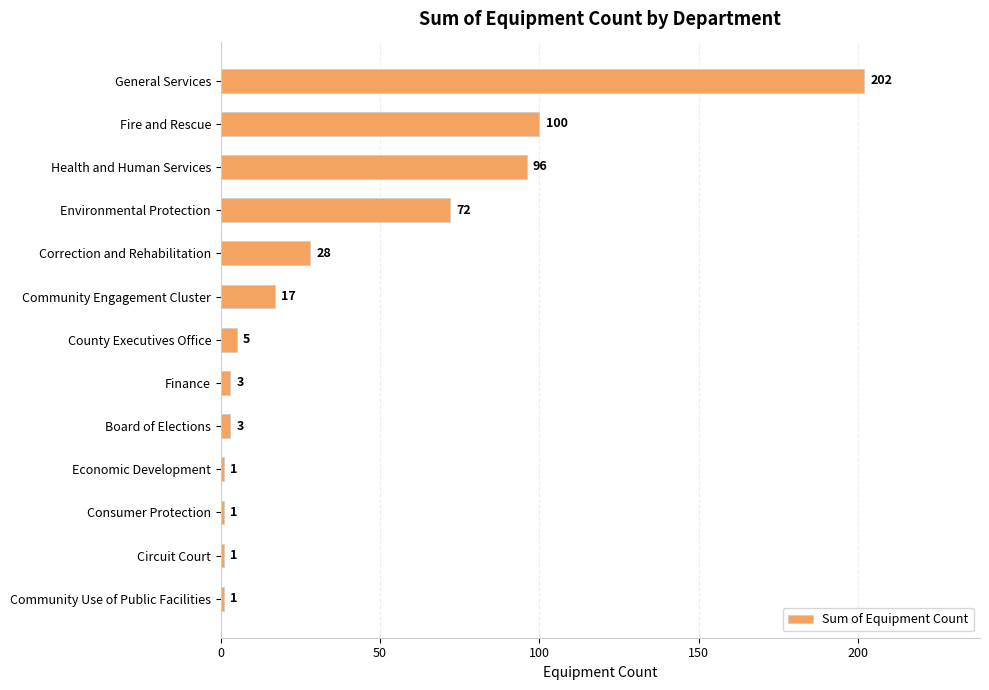

What is the difference between the maximum and minimum values?

201